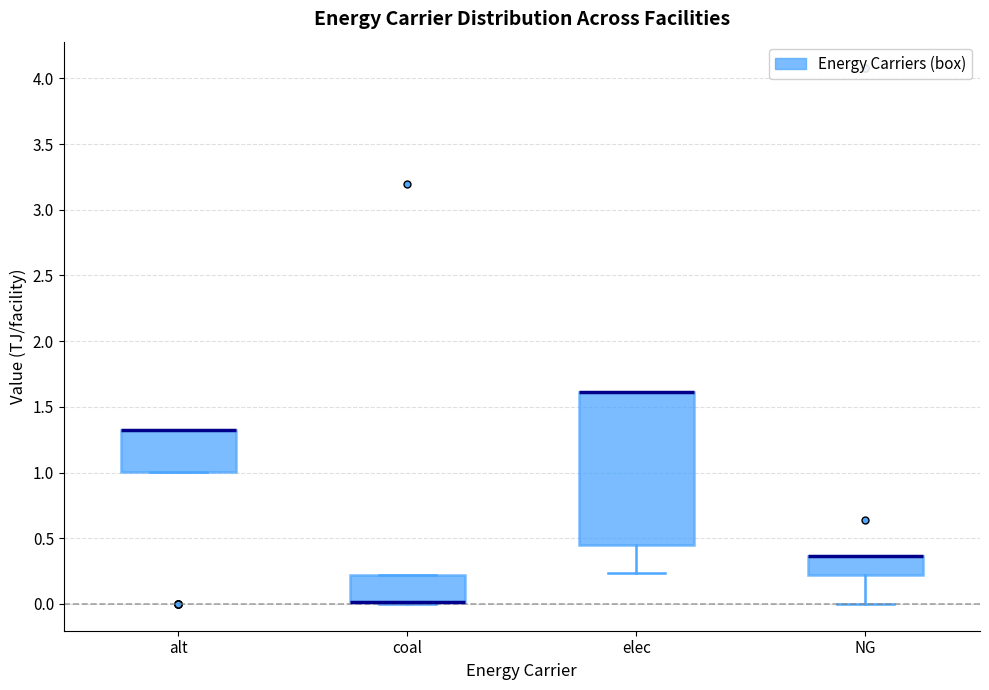

Reading left to right, read every box against the y-axis: the position of its median line, the range the box covers, and the ends of its whiskers. The values are not printed on the chart, so give them approximately, as read against the axis.

alt: median 1.35 (drawn on the box's upper edge), box 1.00 to 1.35, whiskers 1.00 to 1.35
coal: median 0.00 (drawn on the box's lower edge), box 0.00 to 0.20, whiskers 0.00 to 0.20
elec: median 1.60 (drawn on the box's upper edge), box 0.45 to 1.60, whiskers 0.25 to 1.60
NG: median 0.35 (drawn on the box's upper edge), box 0.20 to 0.35, whiskers 0.00 to 0.35